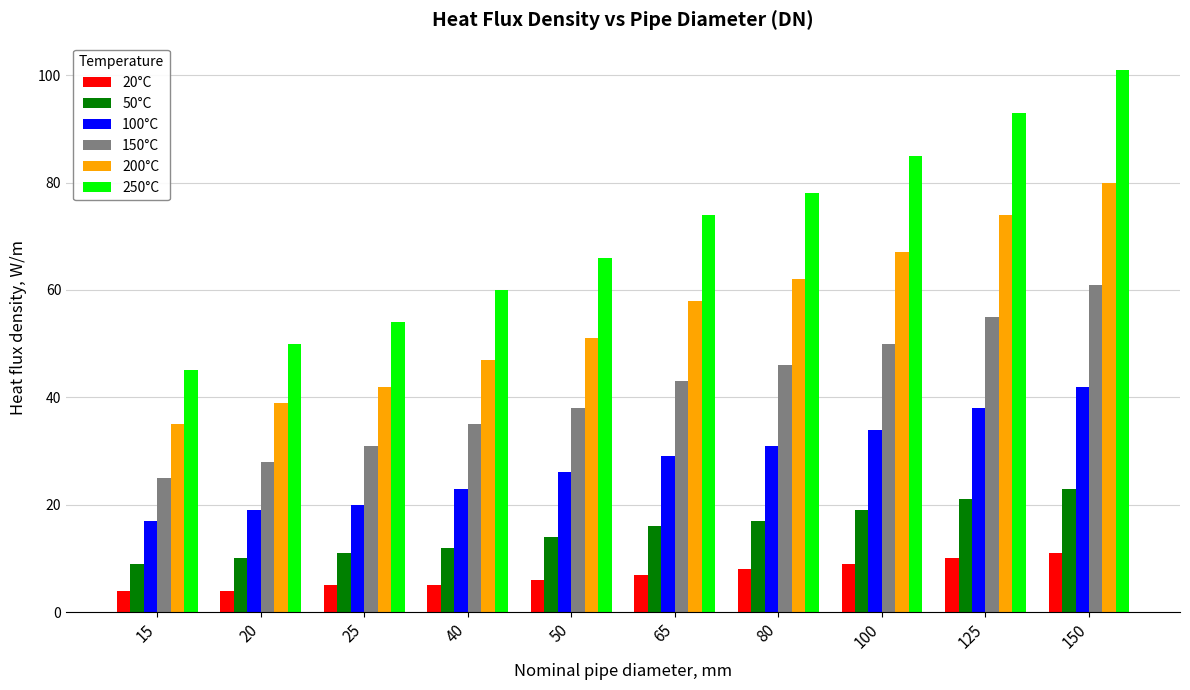

List the series in order of their peak value, highest first.

250°C, 200°C, 150°C, 100°C, 50°C, 20°C